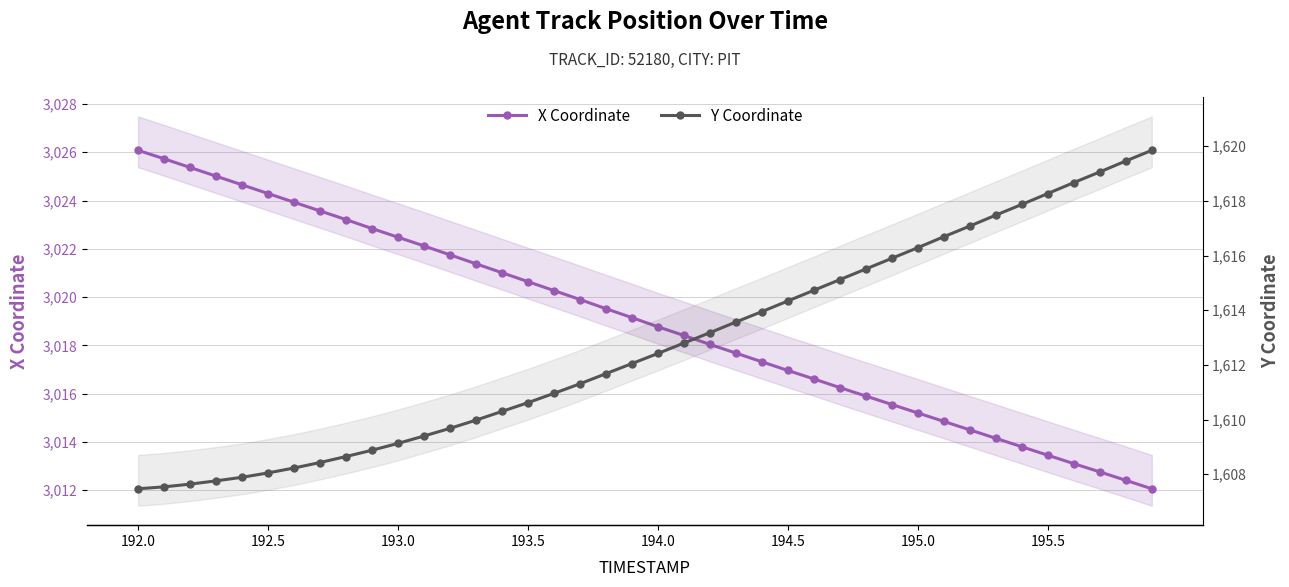

True or false: Y Coordinate has more than 1 interior local peaks.

False